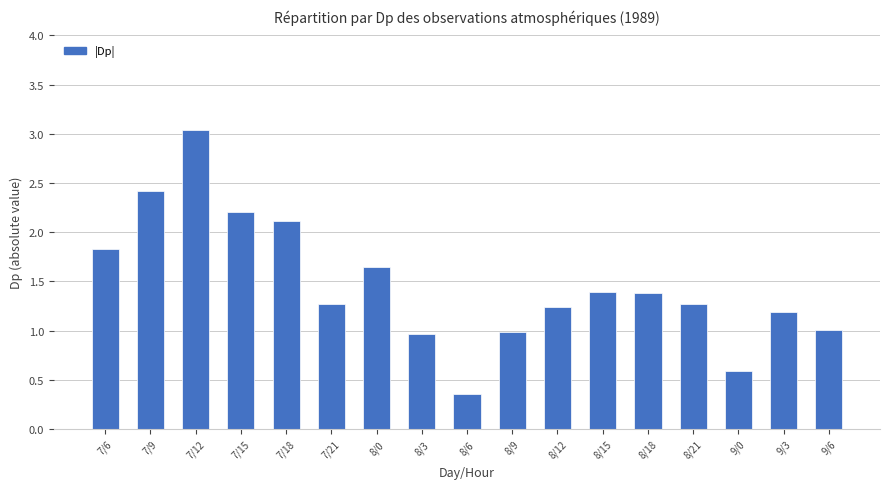

Between 8/6 and 7/15, which is larger?

7/15